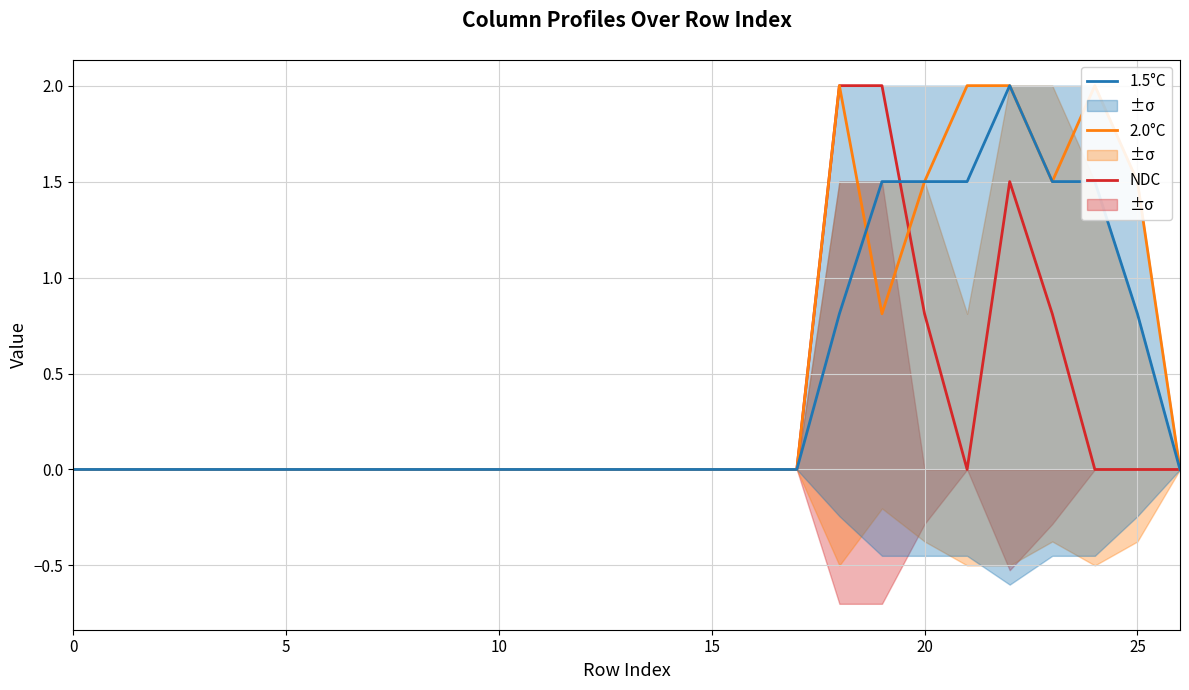

How many data points in NDC are above 0?

5